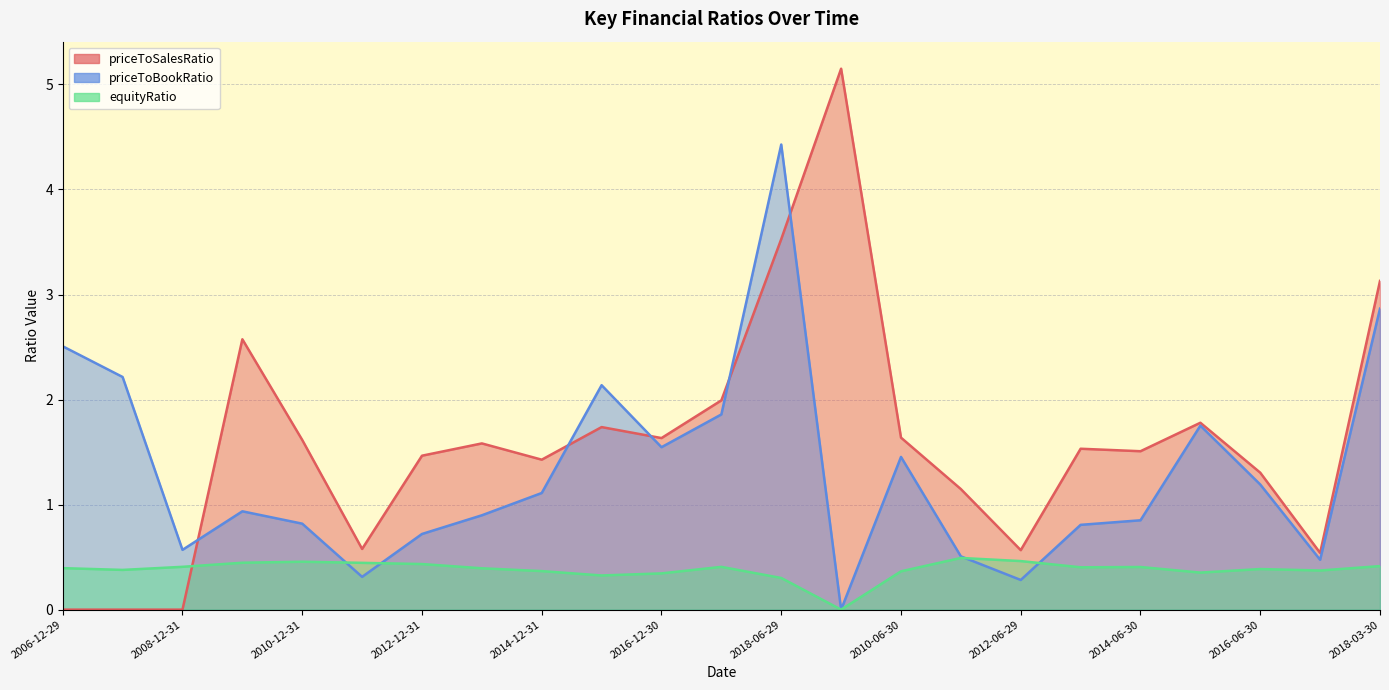

What position from the left is 2015-12-31?

10